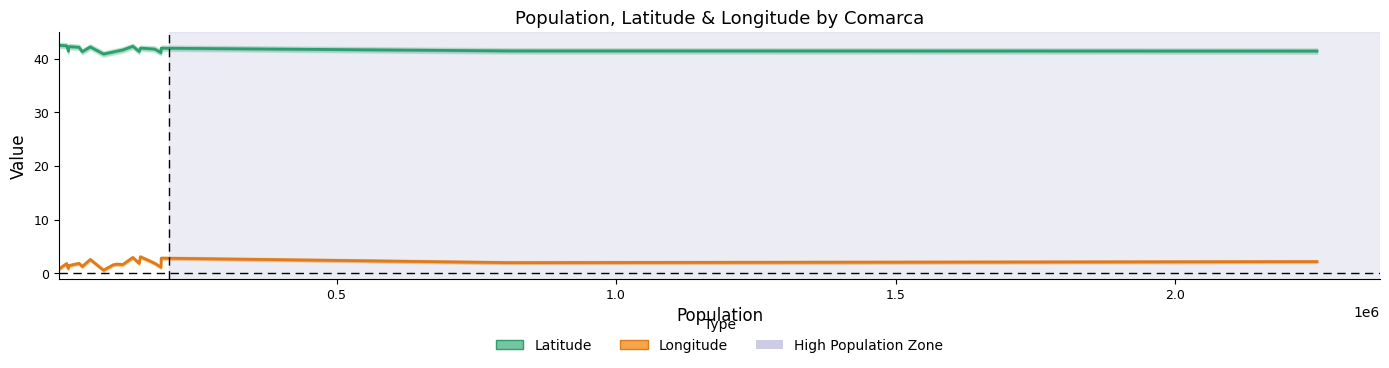

What is the value of the Longitude point at the 1st from the left?

0.8